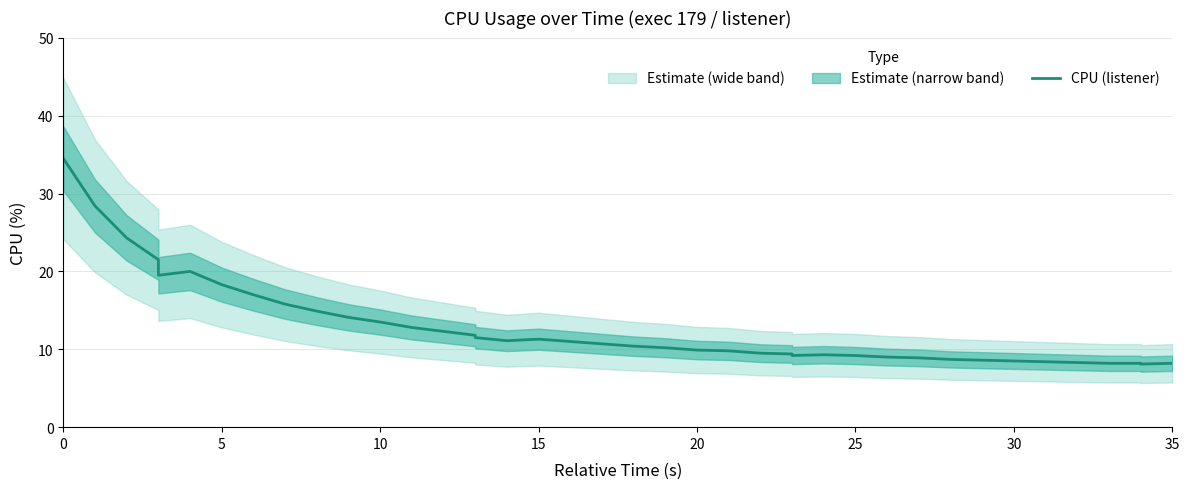

How many lines are shown in the chart?

1